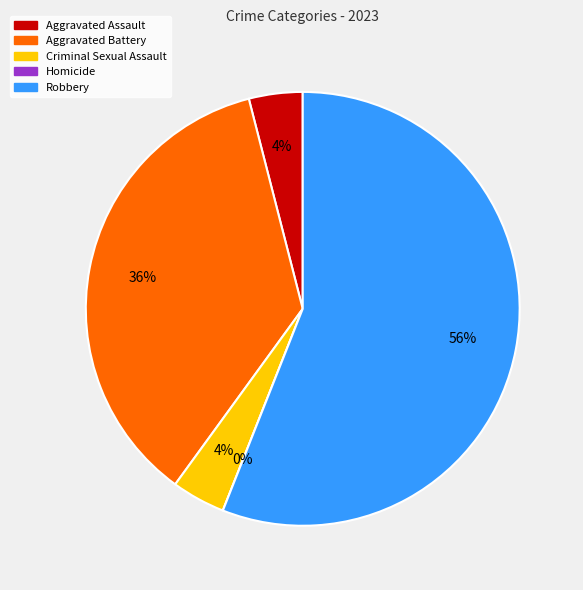

What portion of the pie excludes Aggravated Assault?

96.0%